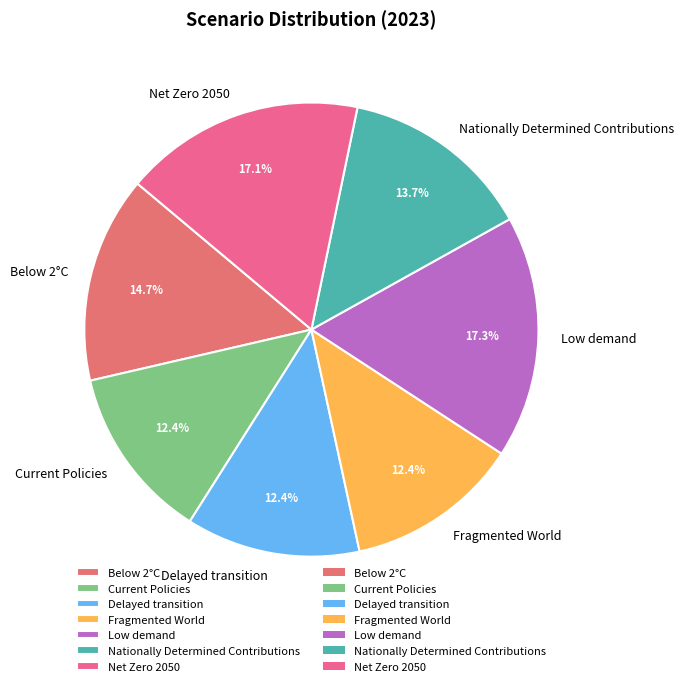

To the nearest percent, what is the difference between the Low demand and Nationally Determined Contributions slice percentages?

4%